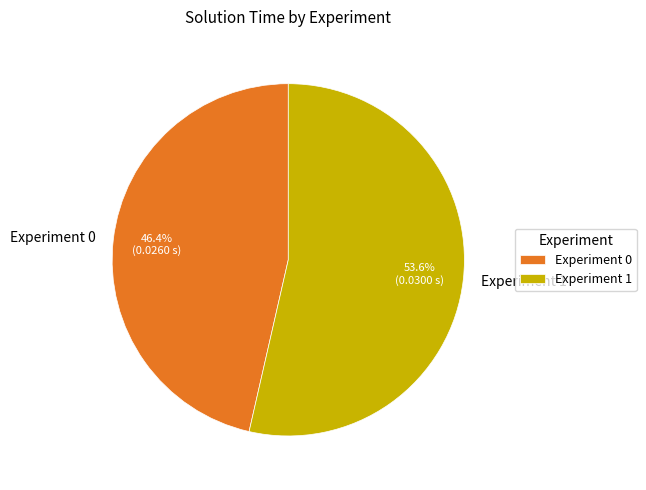

True or false: Experiment 0 accounts for 46% of the total.

True